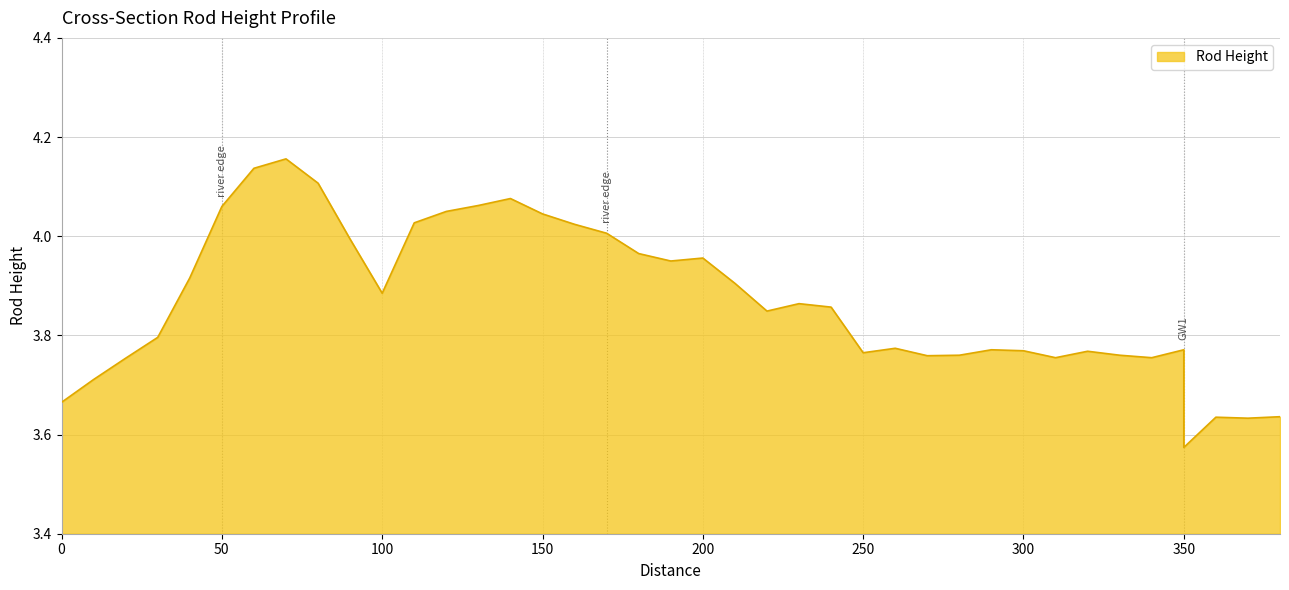

True or false: the data shows 1.4 at 70.

False